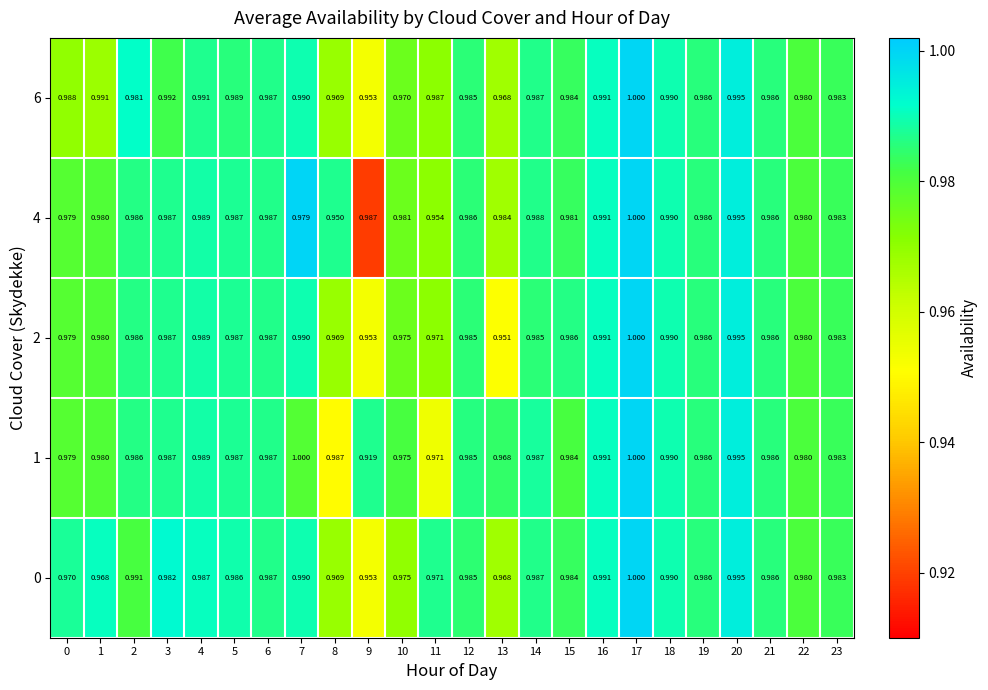

Is the value of 1 at 11 greater than the value of 4 at 18?

No